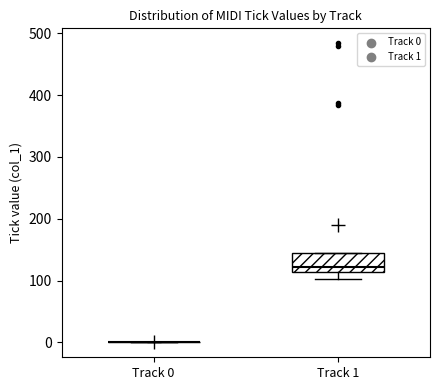

Which box is the tallest, from its lower edge to its upper edge?

Track 1